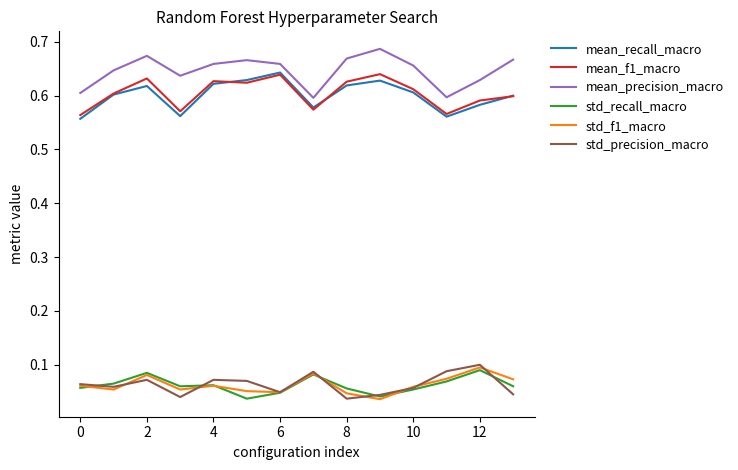

What are all the series names shown in the legend?

mean_recall_macro, mean_f1_macro, mean_precision_macro, std_recall_macro, std_f1_macro, std_precision_macro